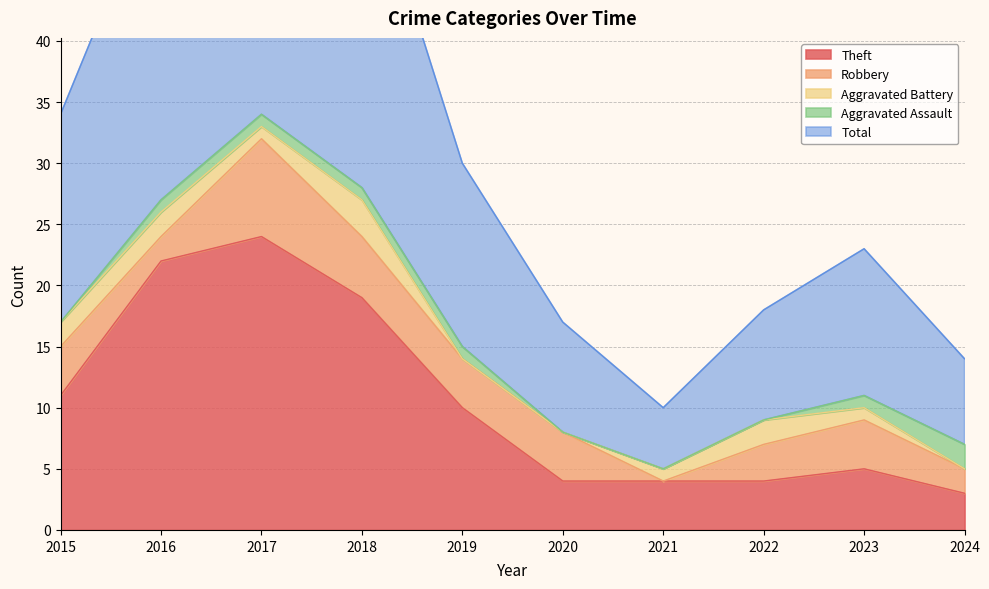

Which has a higher value, 2017 or 2020?

2017